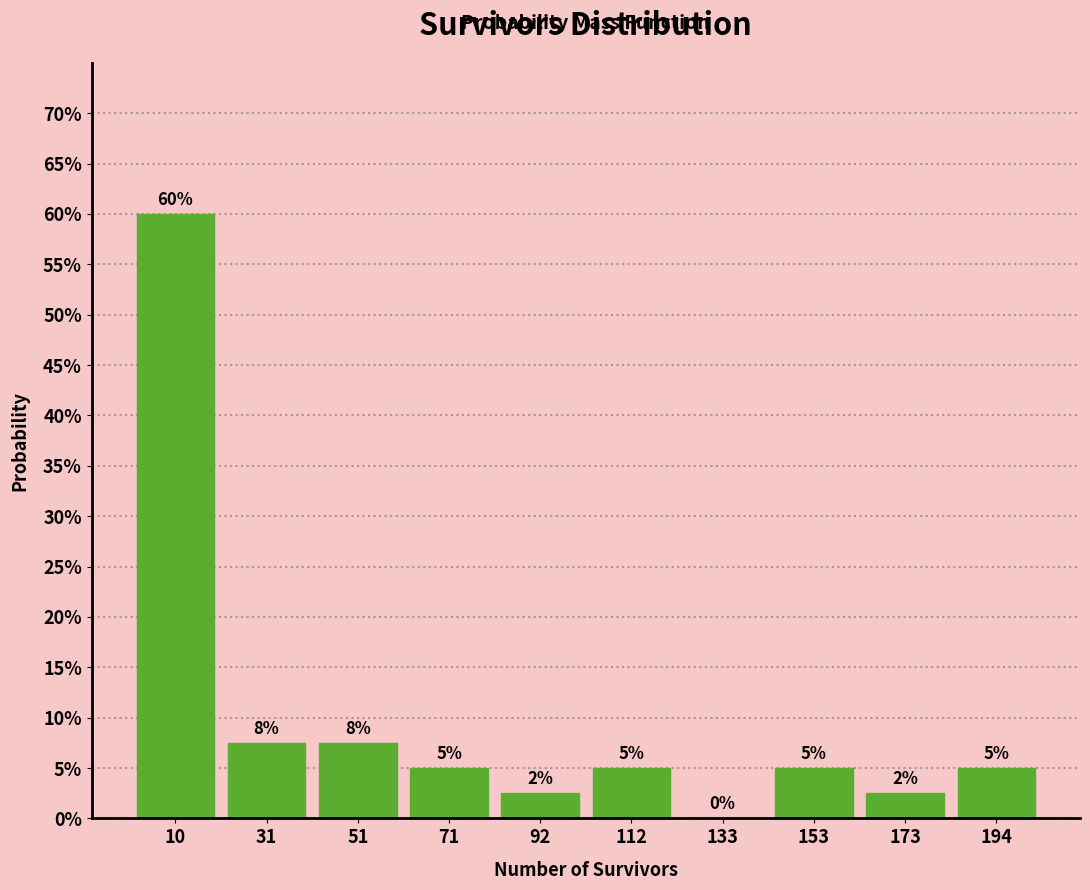

Which range on the x-axis has the tallest bar?

0 to 20